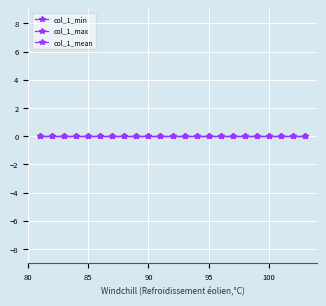

True or false: col_1_max and col_1_min cross at least once.

False